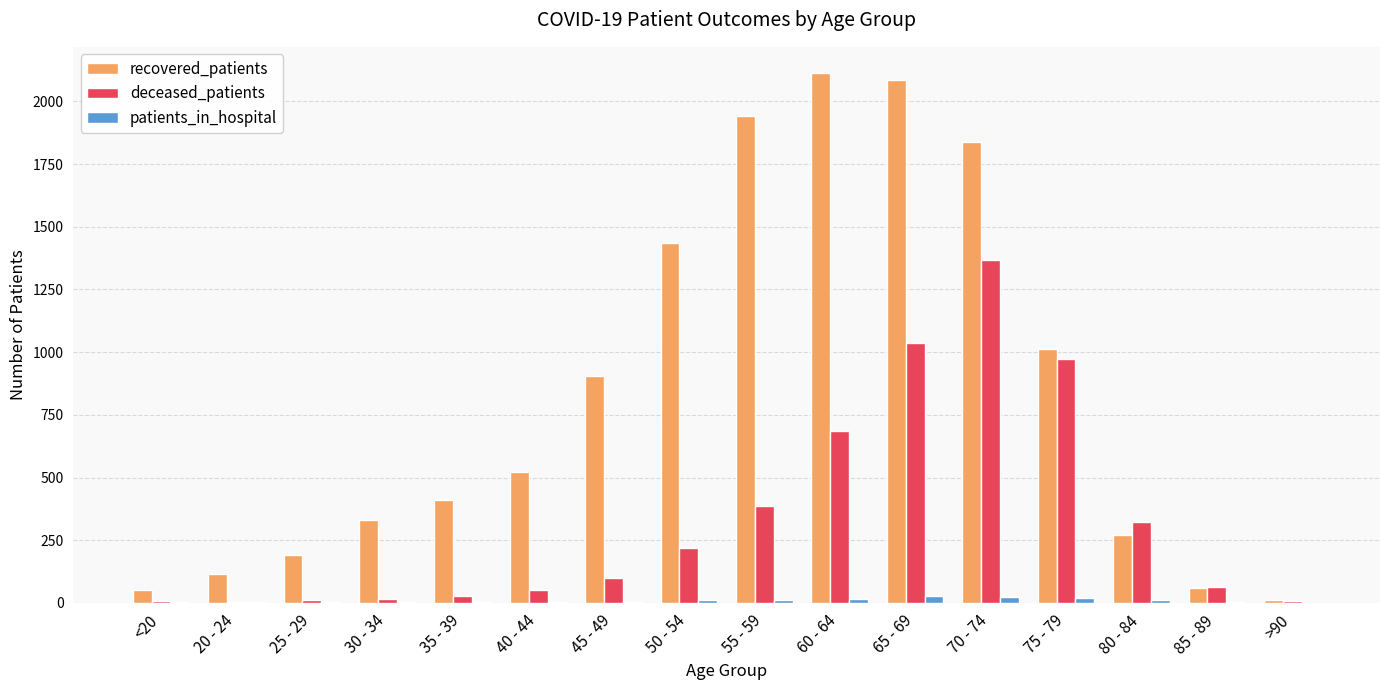

Count the number of categories in the chart.

16